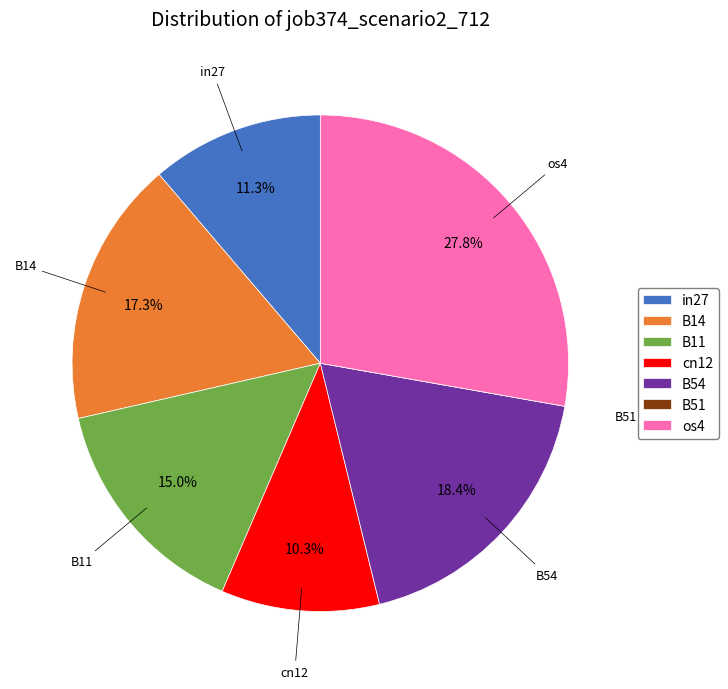

To the nearest percent, what is the combined percentage of B11 and os4?

43%